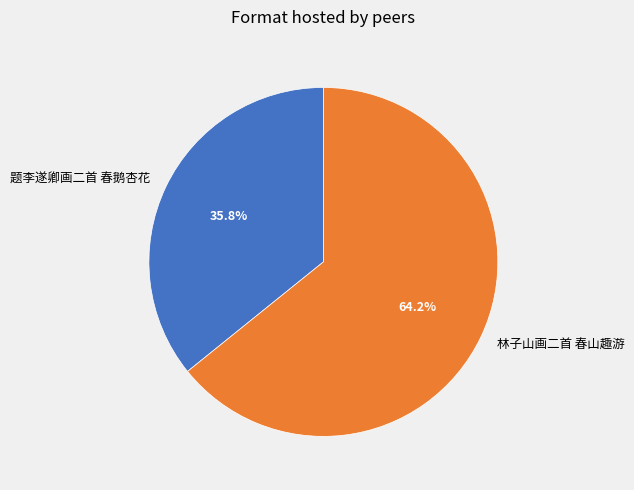

To the nearest percent, what is the difference between the largest and smallest slice percentages?

28%